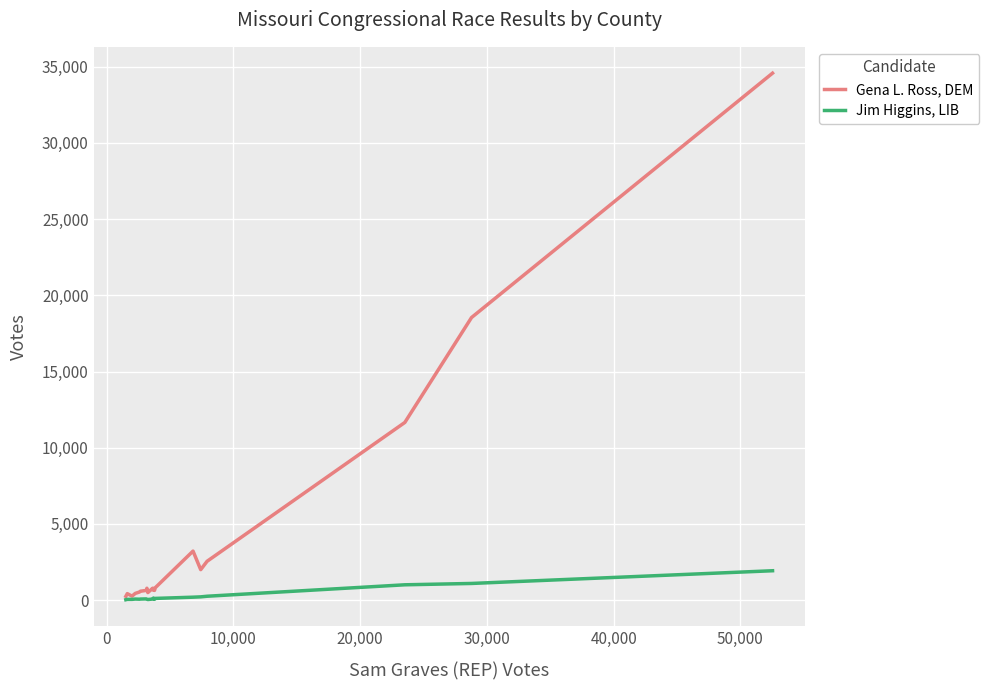

What are all the series names shown in the legend?

Gena L. Ross, DEM, Jim Higgins, LIB